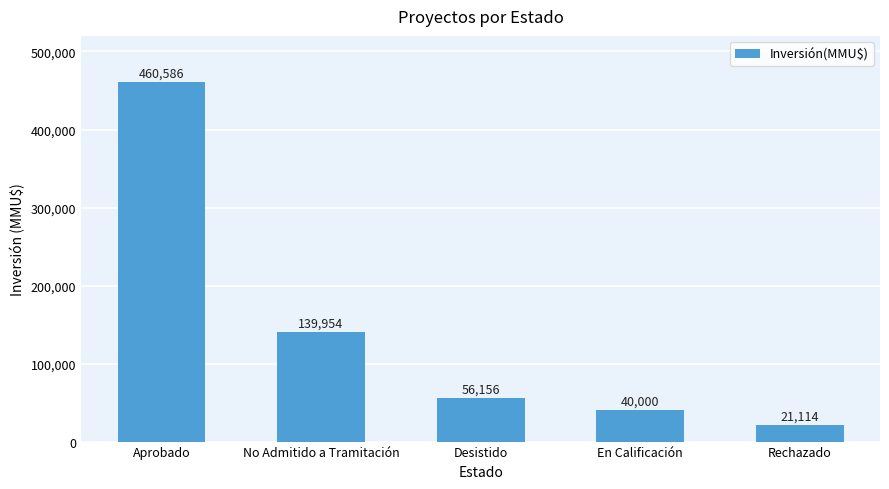

Rank the categories by value from lowest to highest.

Rechazado, En Calificación, Desistido, No Admitido a Tramitación, Aprobado